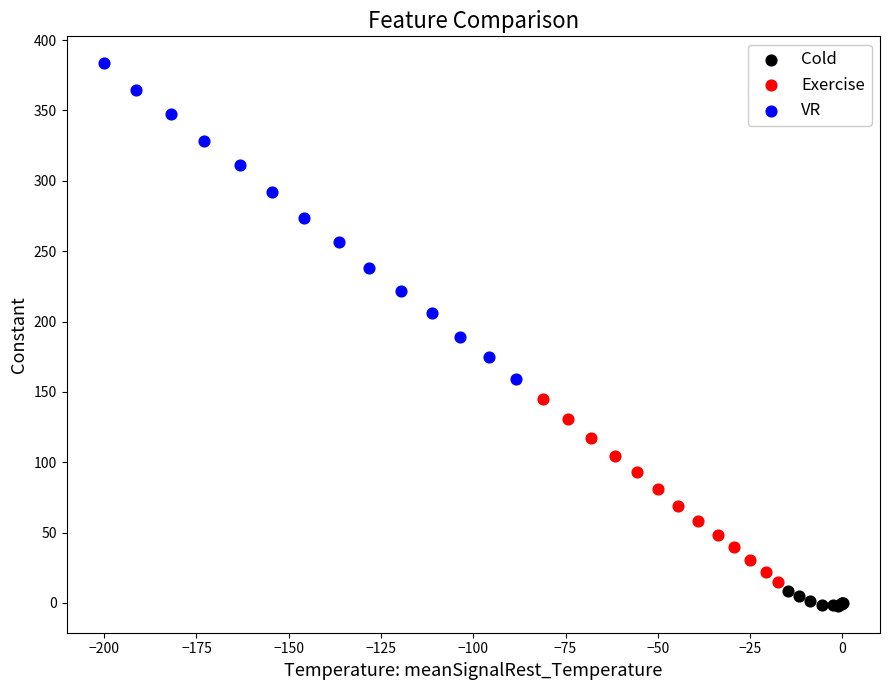

Which series has the largest Y range (max minus min)?

VR